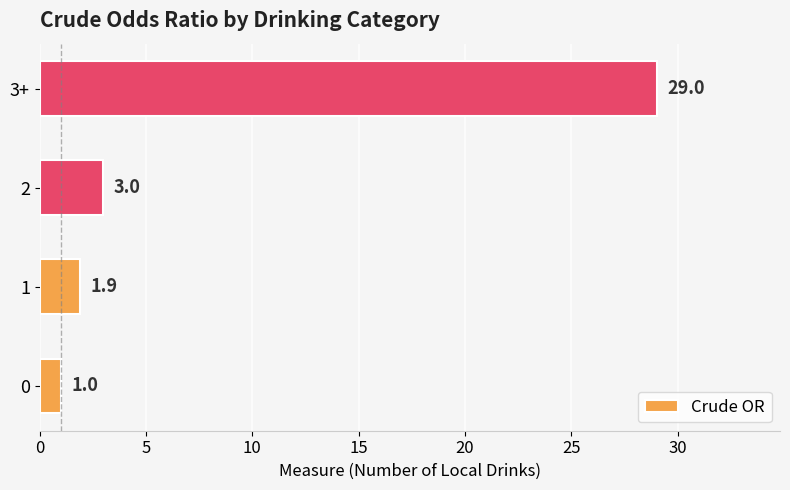

What is the smallest value displayed?

1.0